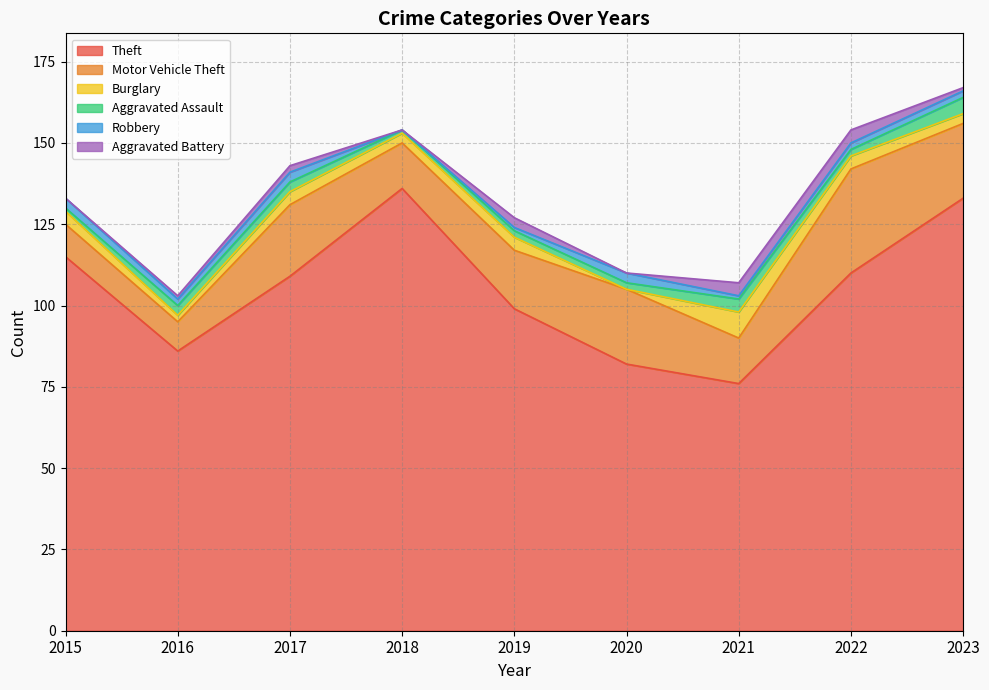

At 2016, list the series in order from smallest to largest.

Aggravated Battery, Burglary, Robbery, Aggravated Assault, Motor Vehicle Theft, Theft